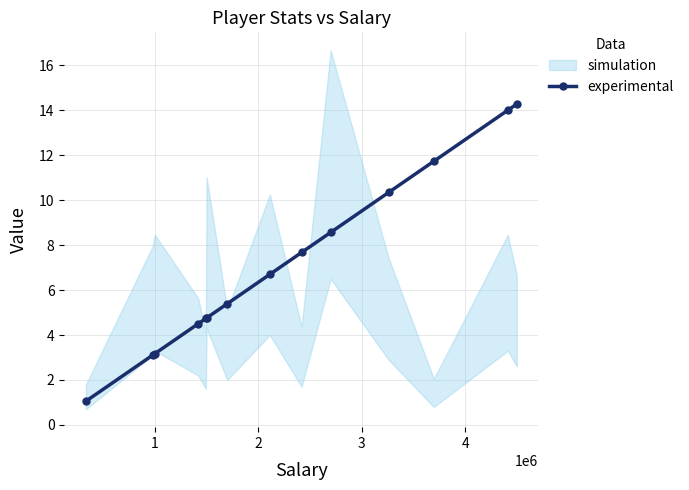

What is the lowest value of the experimental series?

1.1